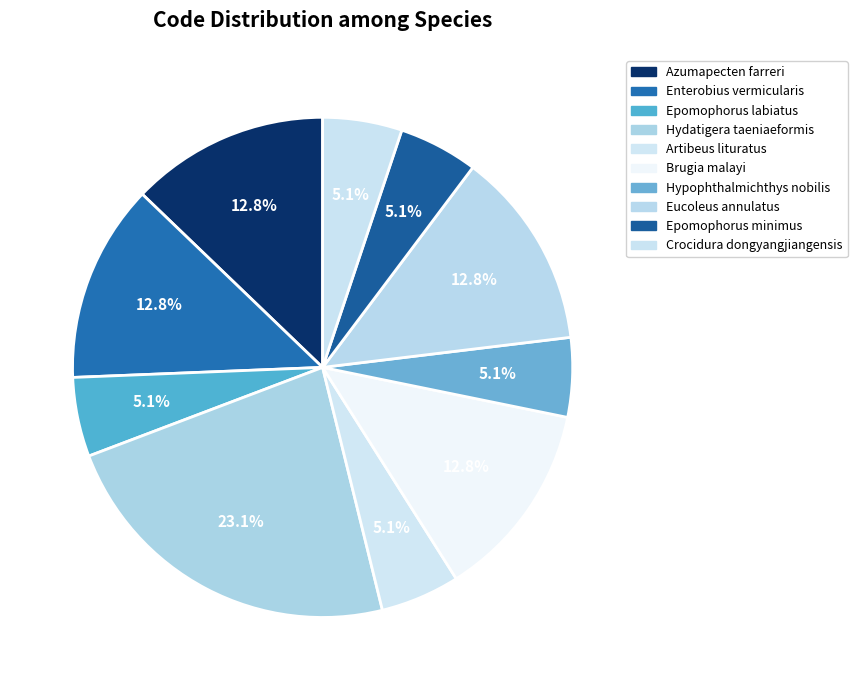

How many slices are in this pie chart?

10